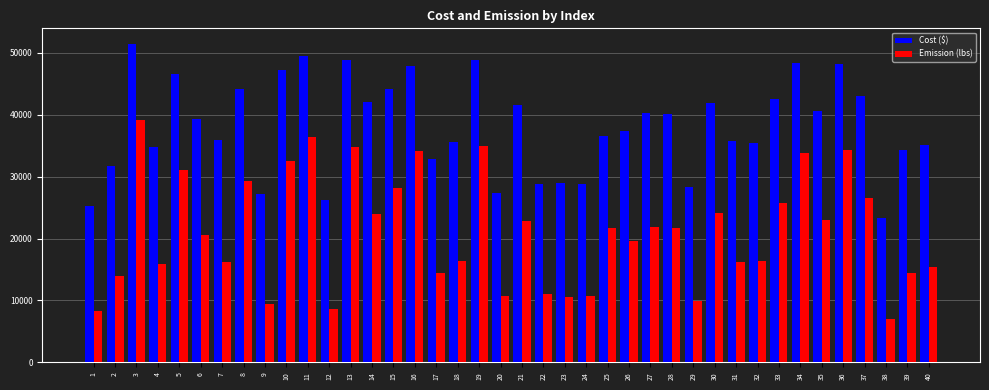

What is the total value across all series at 36?

82440.5